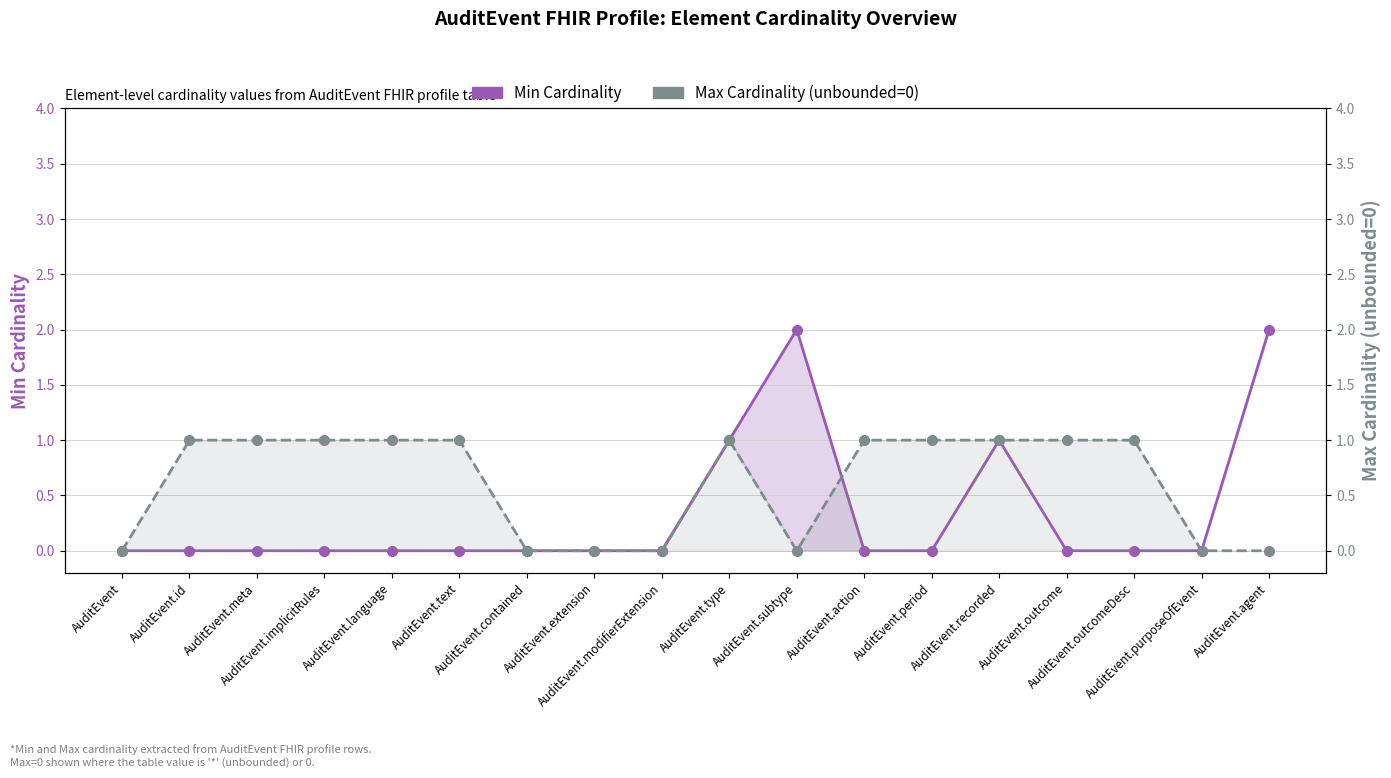

What is the difference between the Max Cardinality (unbounded=0) values at AuditEvent.meta and AuditEvent?

1